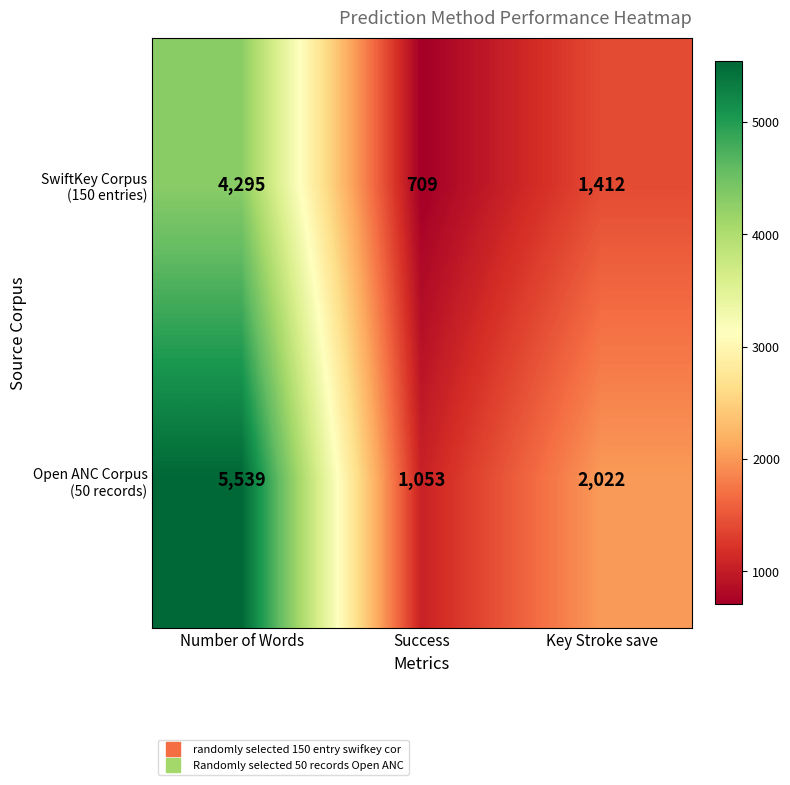

Which label corresponds to the smallest value in the chart?

Success